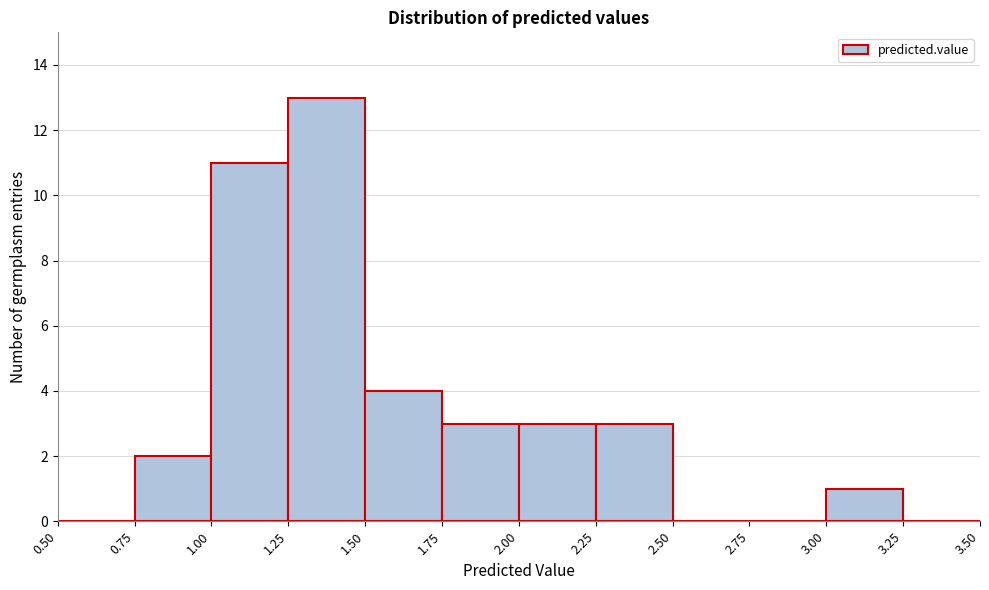

What is the height of the bar covering 1.00 to 1.25 on the x-axis? The values are not printed on the chart, so give them approximately, as read against the axis.

11